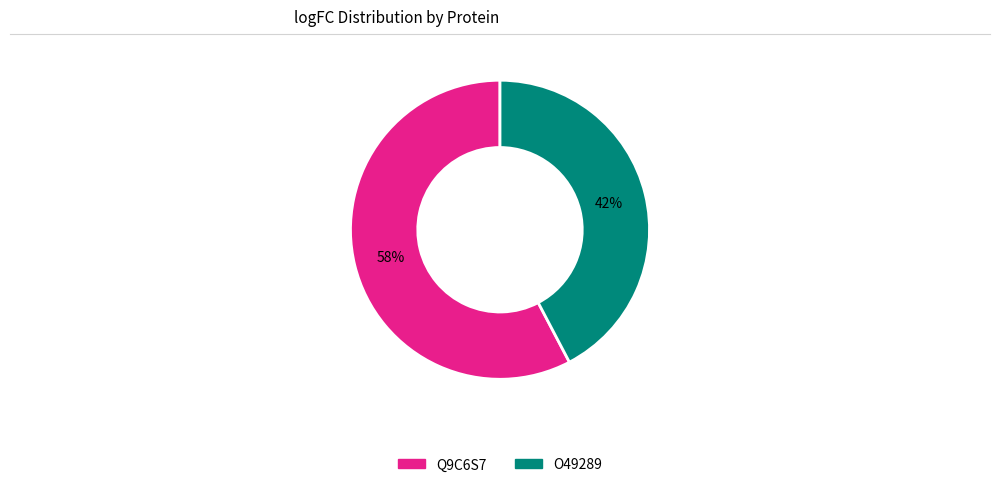

Is there any slice that represents more than half of the pie?

Yes